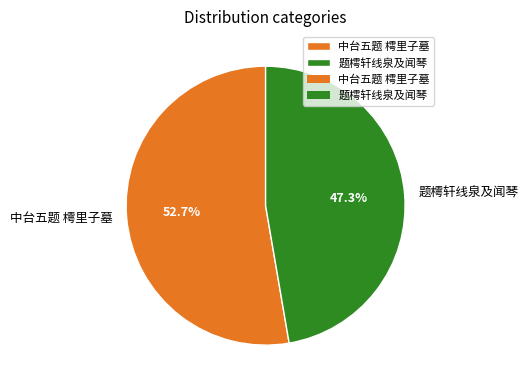

To the nearest percent, what is the average slice percentage?

50%